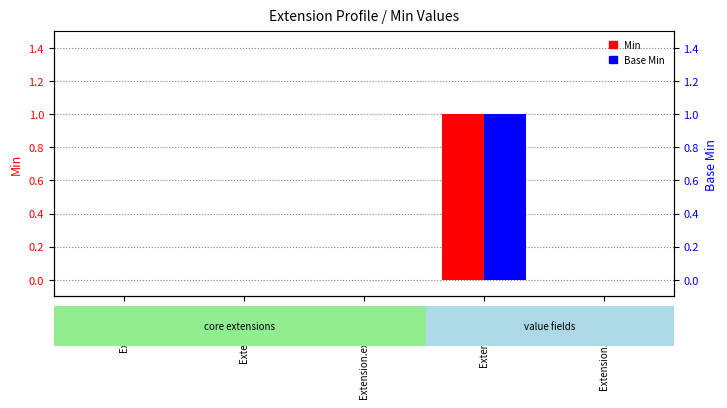

What is the difference between the maximum and second lowest values in the Base Min series?

1